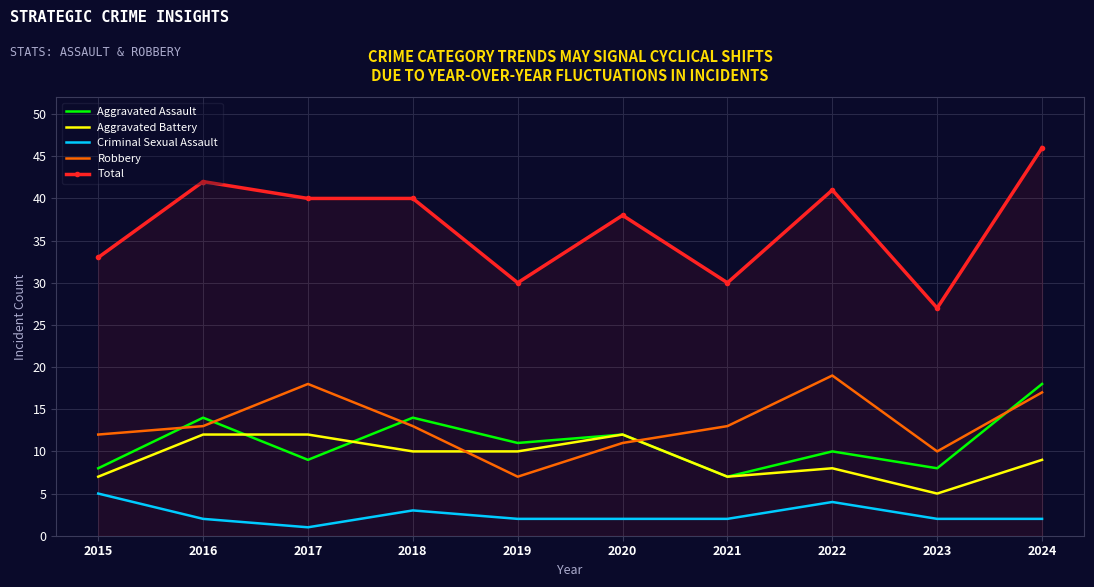

Which series has the widest spread of values?

Total